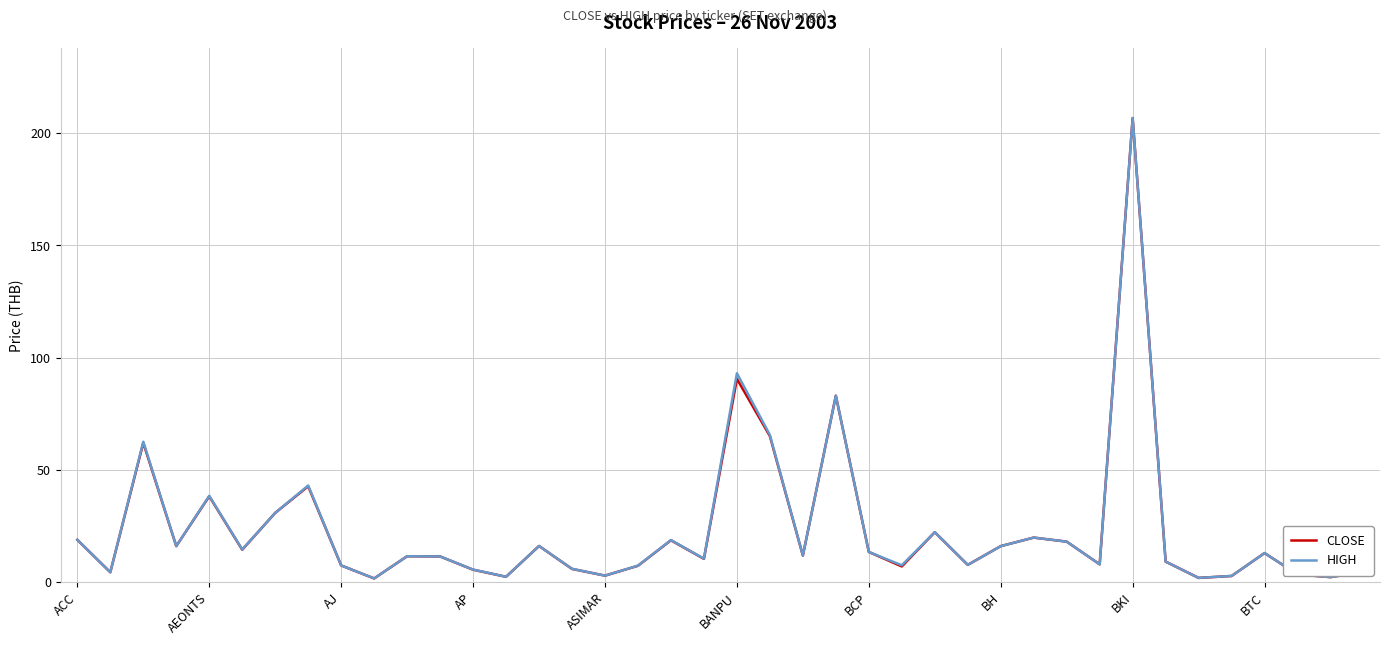

What is the maximum value shown in the chart?

206.7